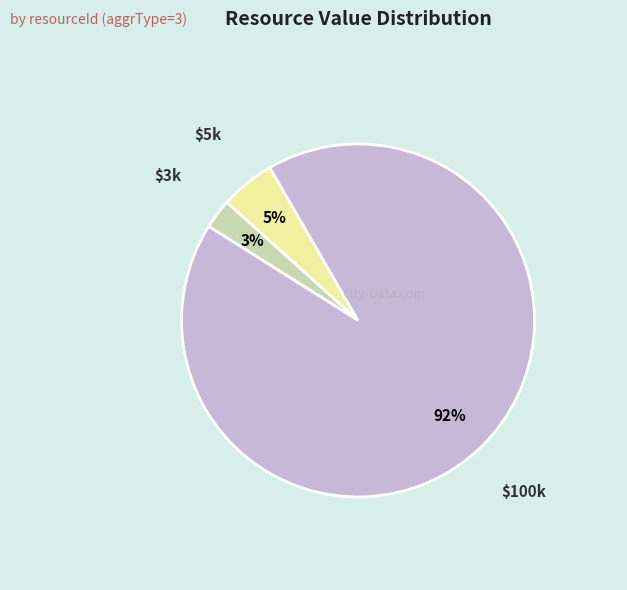

To the nearest percent, what is the average slice percentage?

33%